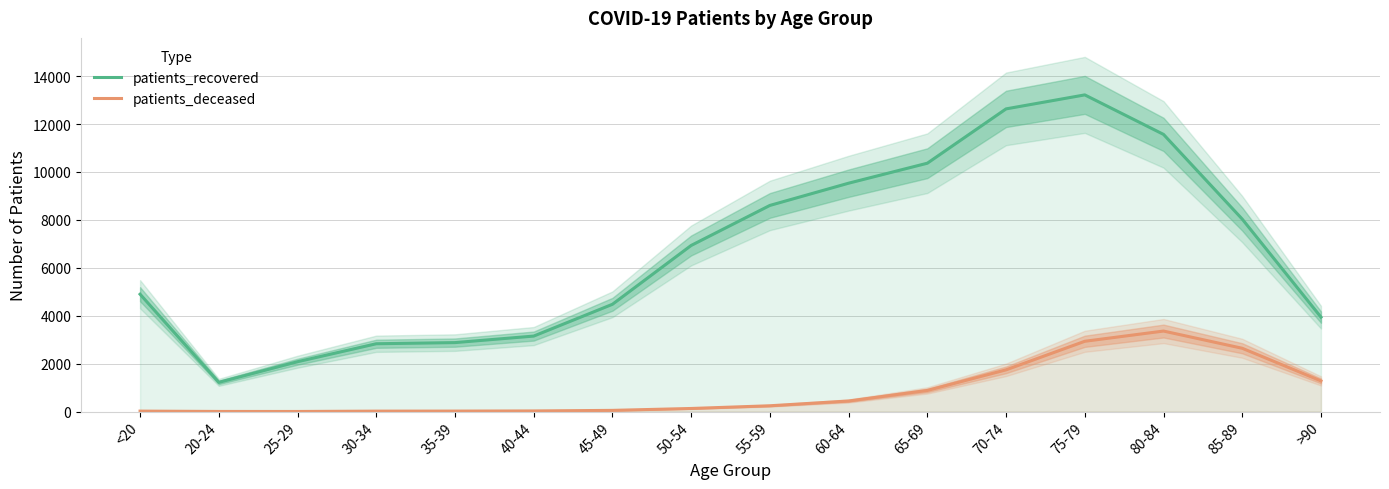

What is the approximate value of patients_deceased at 80-84?

3360